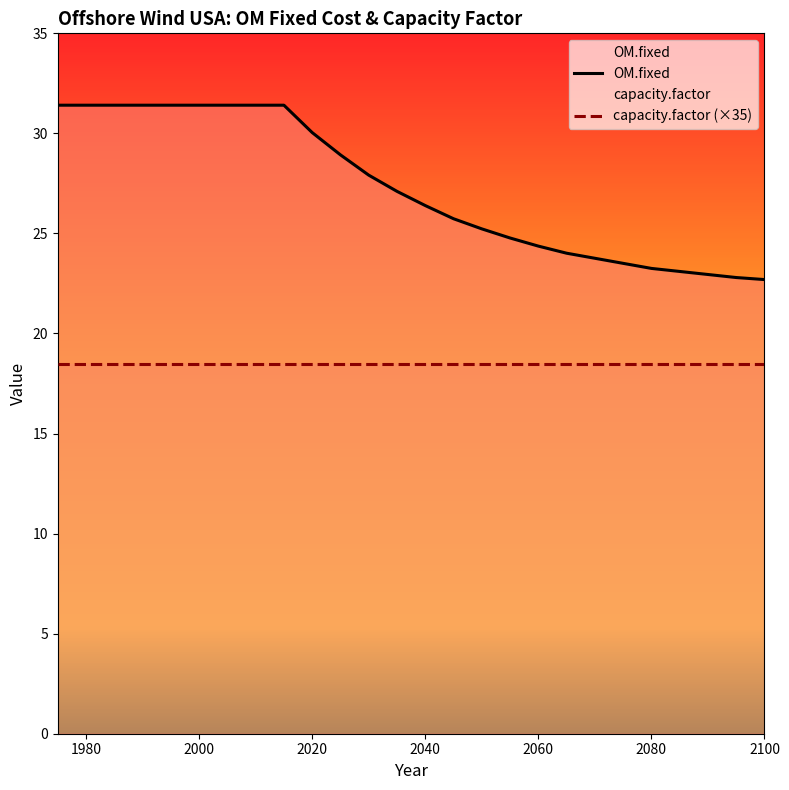

At which category does the chart reach its minimum across all series?

2100